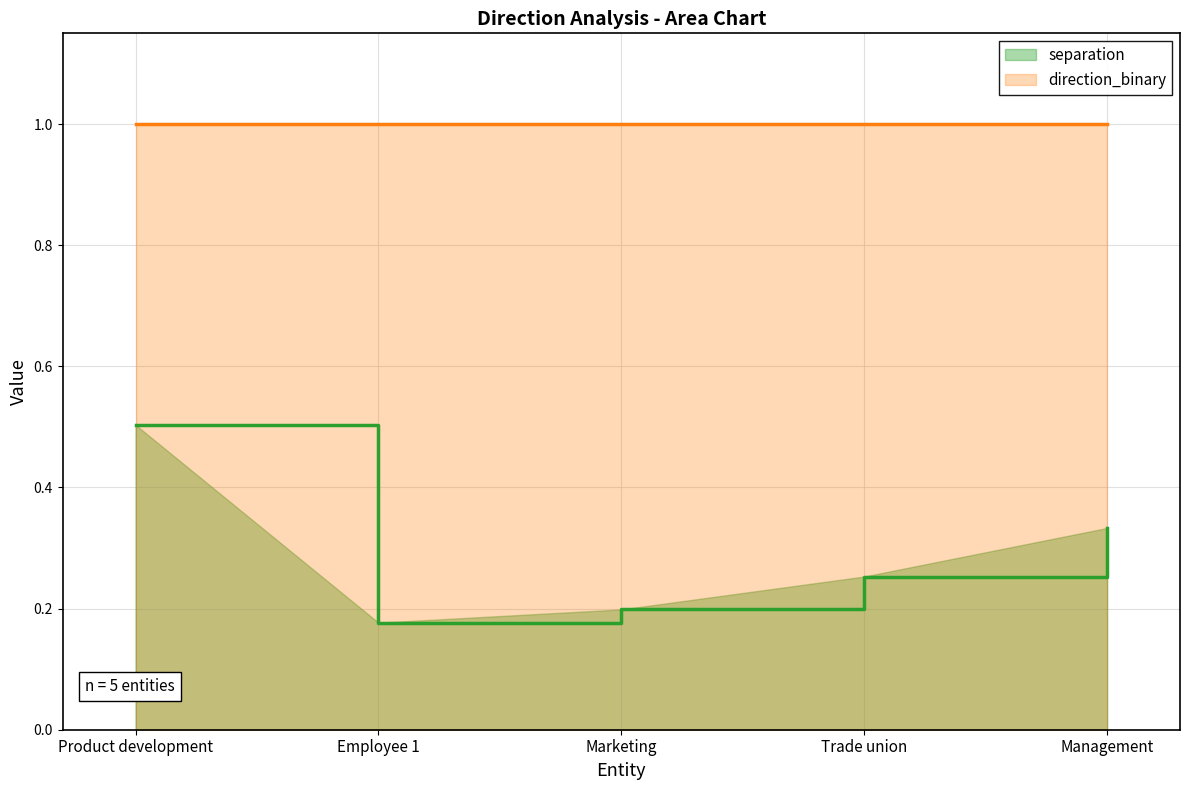

What is the sum of all values?

1.5